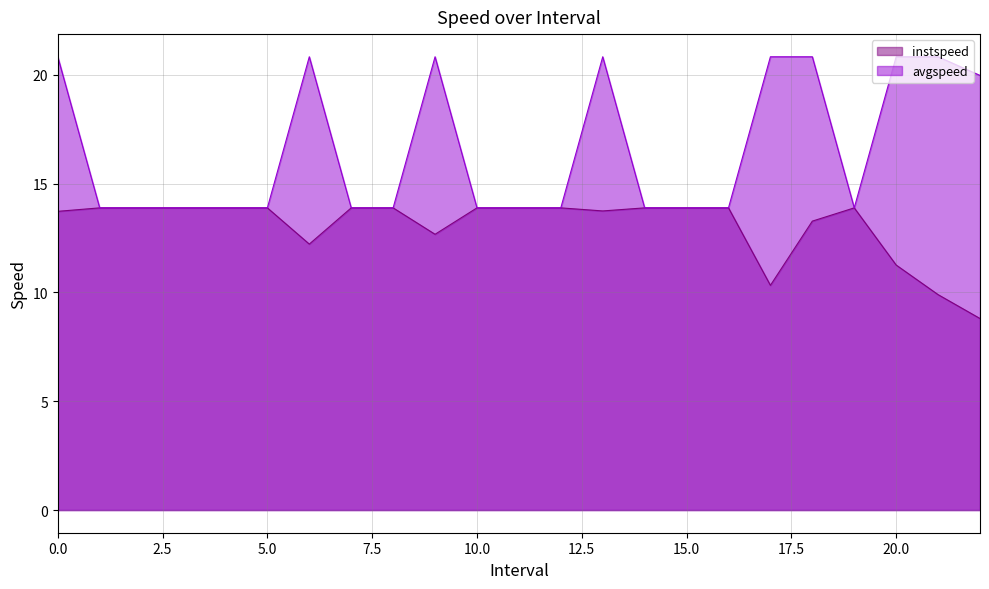

Is the value of avgspeed at 12.0 greater than the value of instspeed at 16.0?

No